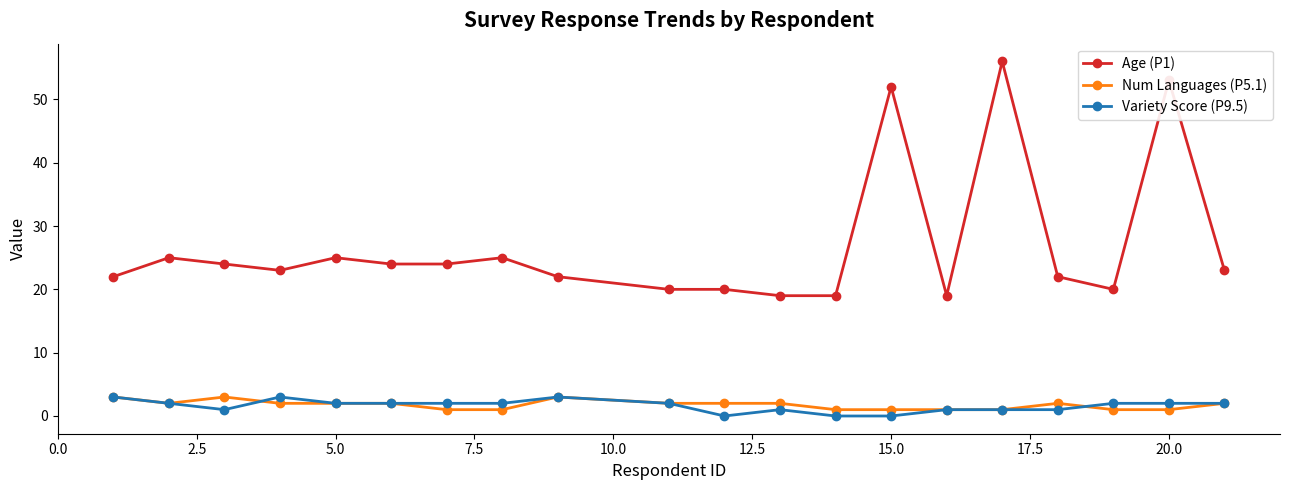

True or false: Num Languages (P5.1) has more than 0 points higher than both neighbors.

True